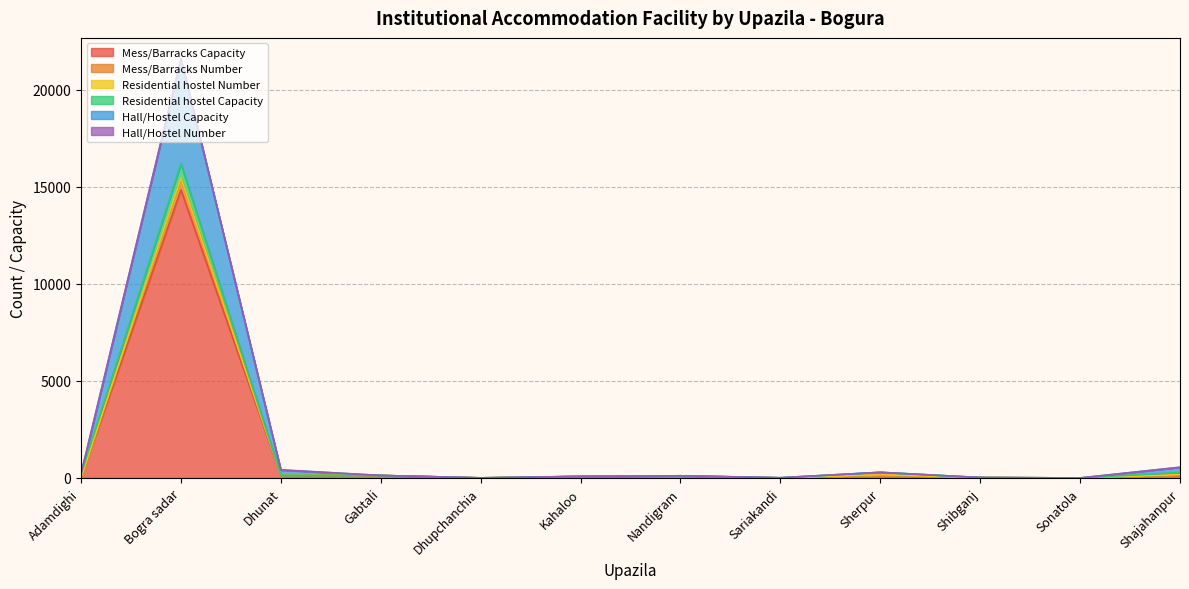

At which category does Mess/Barracks Number reach its first local peak?

Bogra sadar